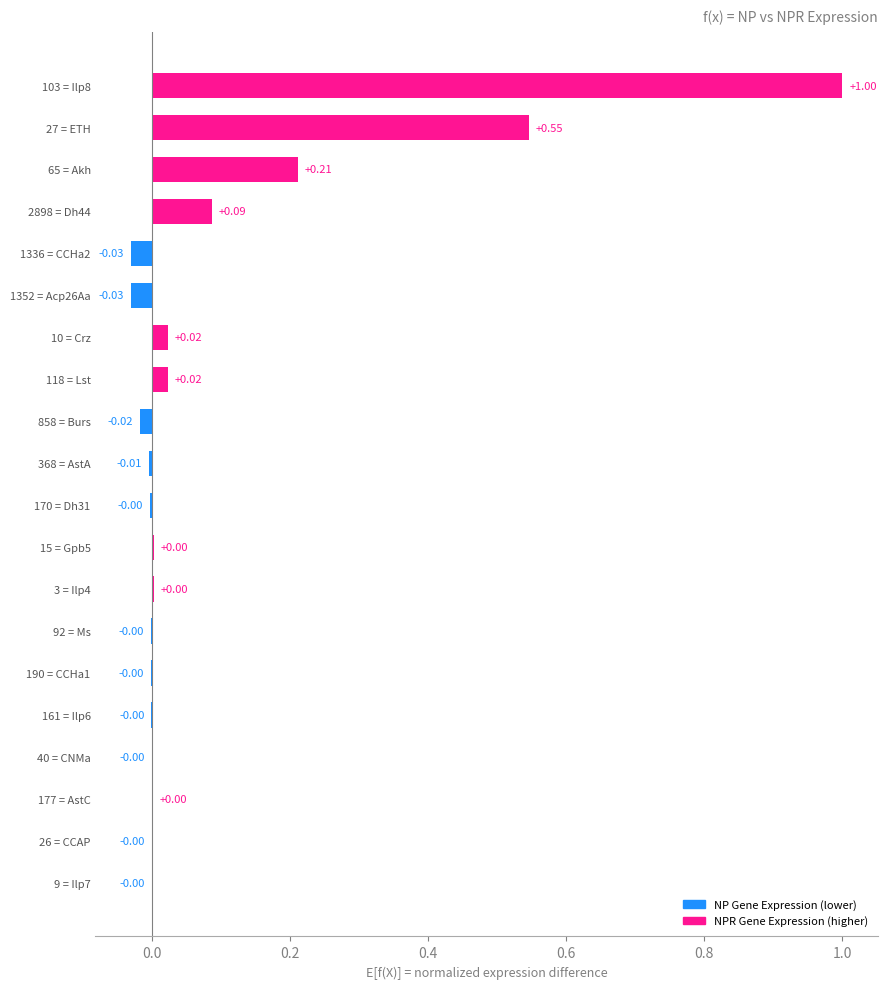

Which has a higher value, 858 = Burs or 1352 = Acp26Aa?

858 = Burs